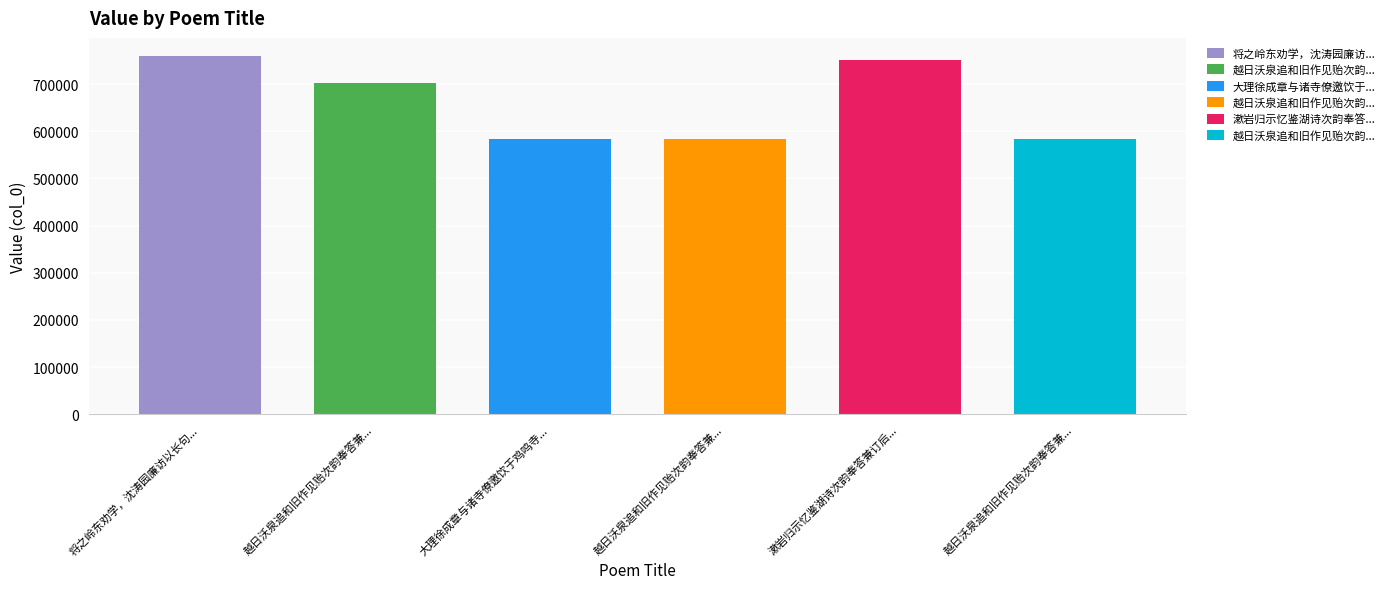

What is the ratio of the value at 越日沃泉追和旧作见贻次韵奉答兼简裕斋壁山二首 其一 to the value at 将之岭东劝学，沈涛园廉访以长句见送，次韵奉答，兼柬岑云阶、张坚白?

0.8